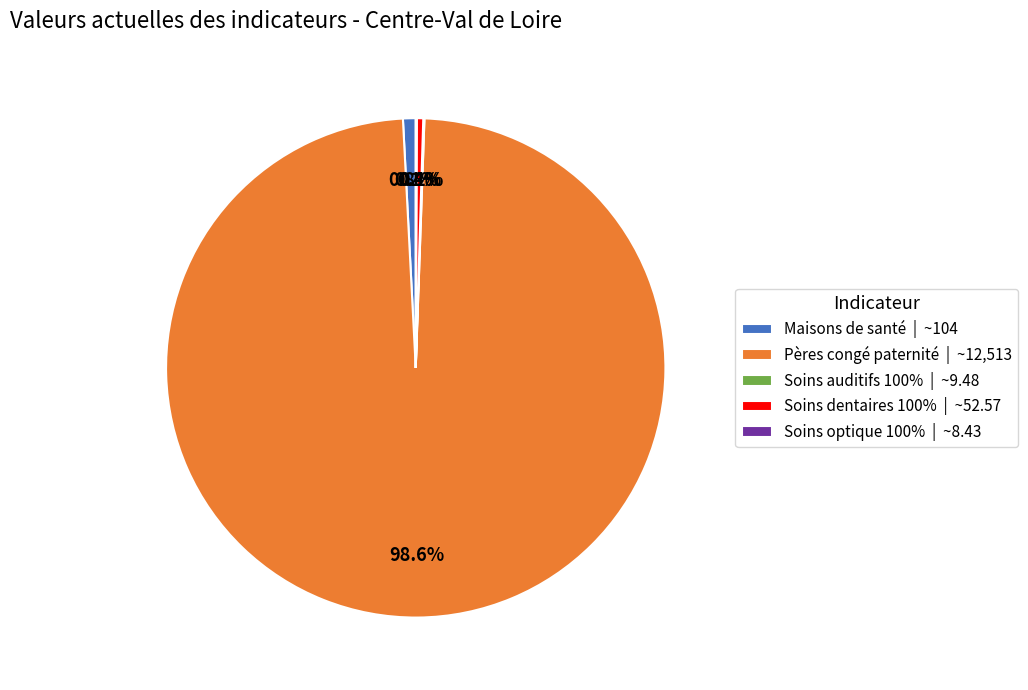

Is there any slice that represents more than half of the pie?

Yes